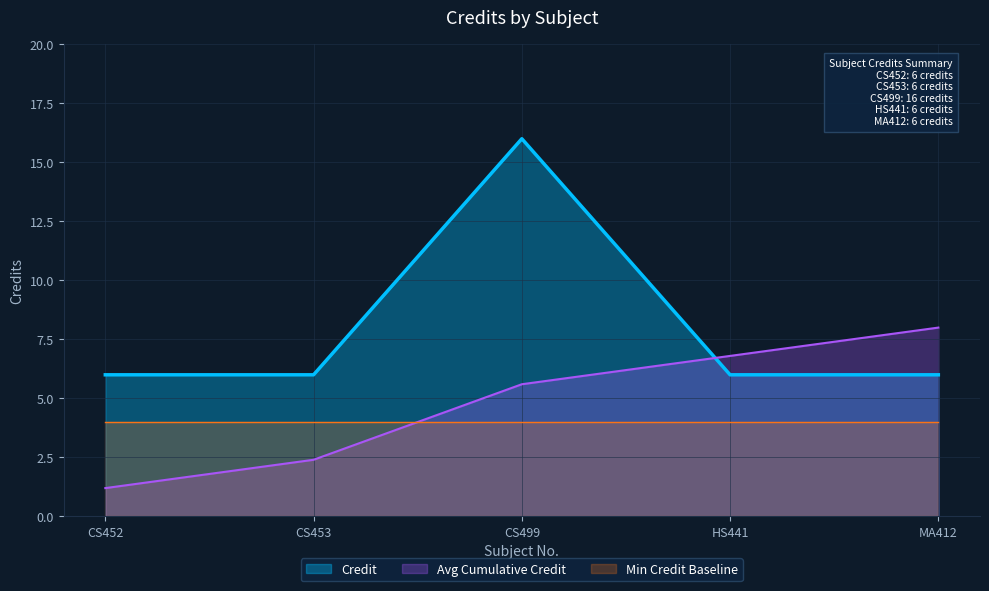

The chart shows a value of 4 at MA412. True or false?

False